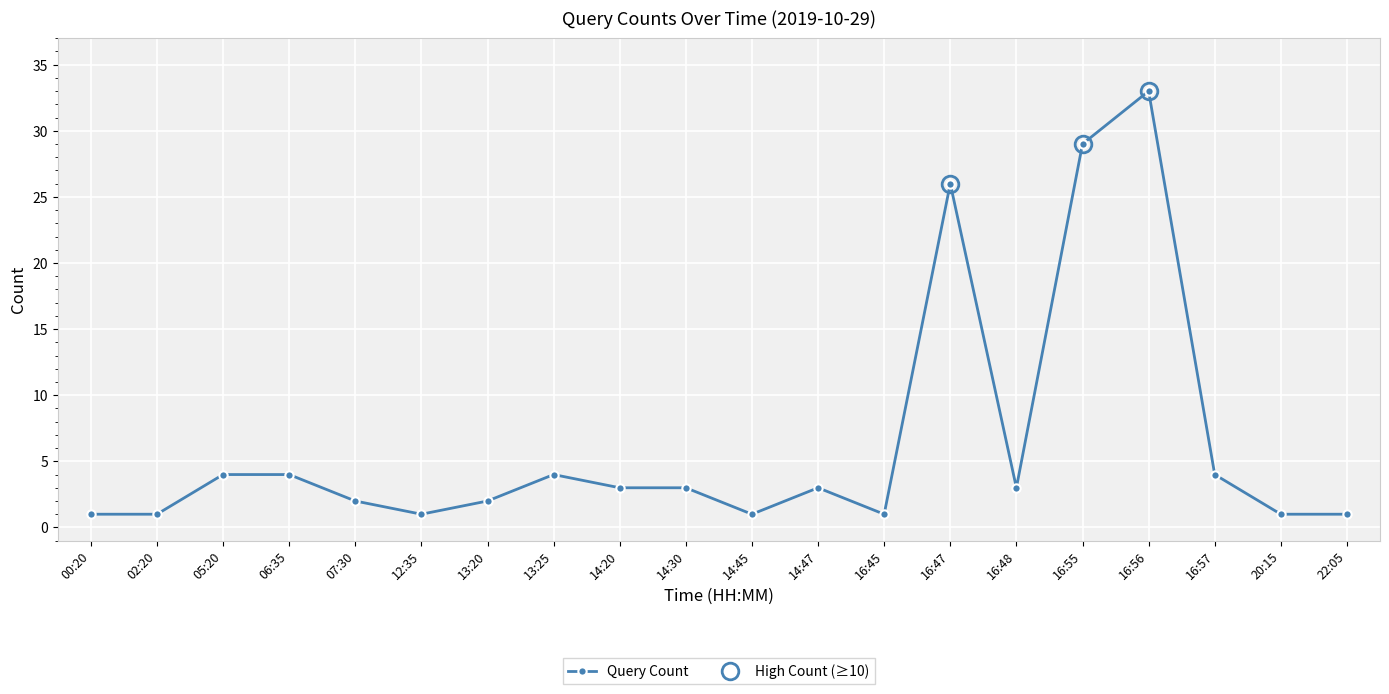

What is the difference between the values at 16:45 and 14:20?

2